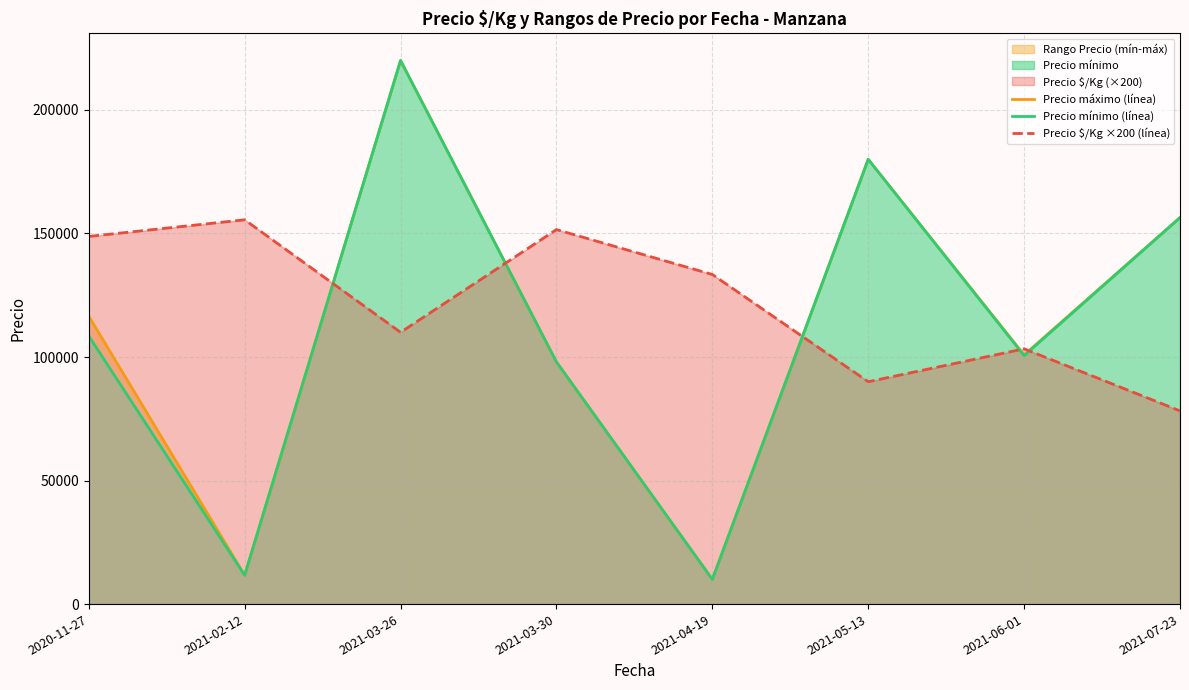

The value of Precio máximo (línea) at 2021-06-01 is 167964.4. True or false?

False